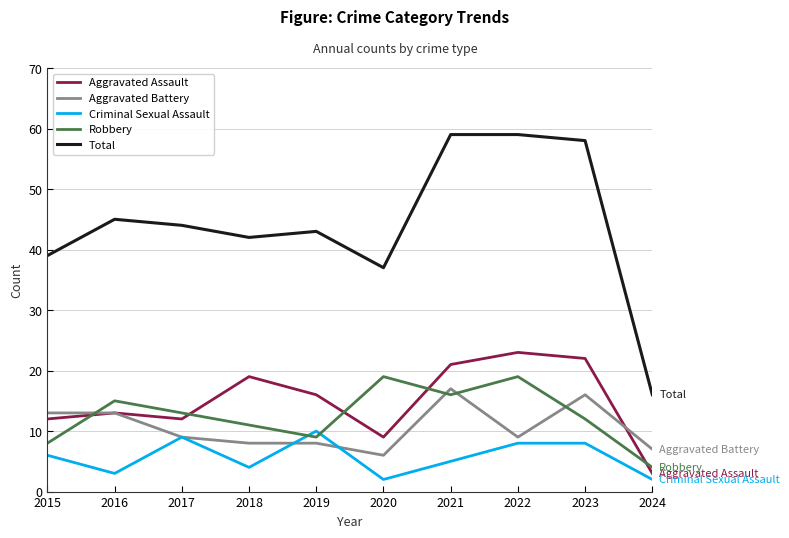

Is the value of Criminal Sexual Assault at 2016 greater than the value of Robbery at 2018?

No